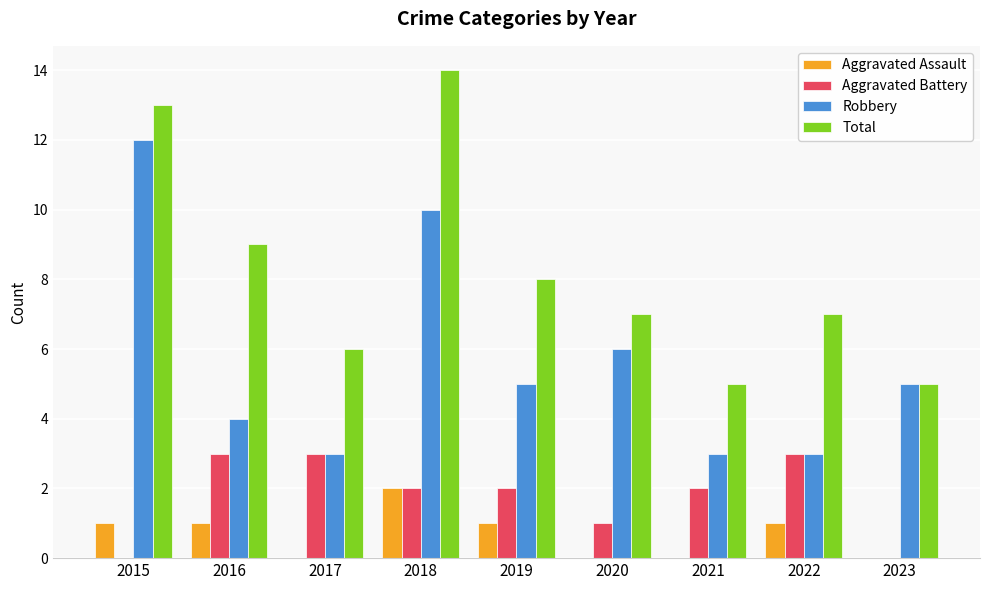

Reading left to right, extract all data points from this chart.

Aggravated Assault: 2015=1	2016=1	2017=0	2018=2	2019=1	2020=0	2021=0	2022=1	2023=0
Aggravated Battery: 2015=0	2016=3	2017=3	2018=2	2019=2	2020=1	2021=2	2022=3	2023=0
Robbery: 2015=12	2016=4	2017=3	2018=10	2019=5	2020=6	2021=3	2022=3	2023=5
Total: 2015=13	2016=9	2017=6	2018=14	2019=8	2020=7	2021=5	2022=7	2023=5